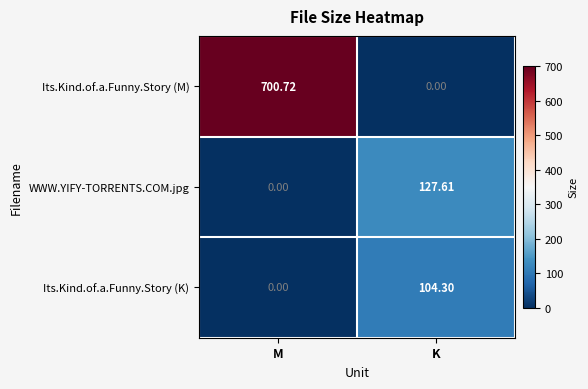

Which series changed the most between M and K?

Its.Kind.of.a.Funny.Story (M)